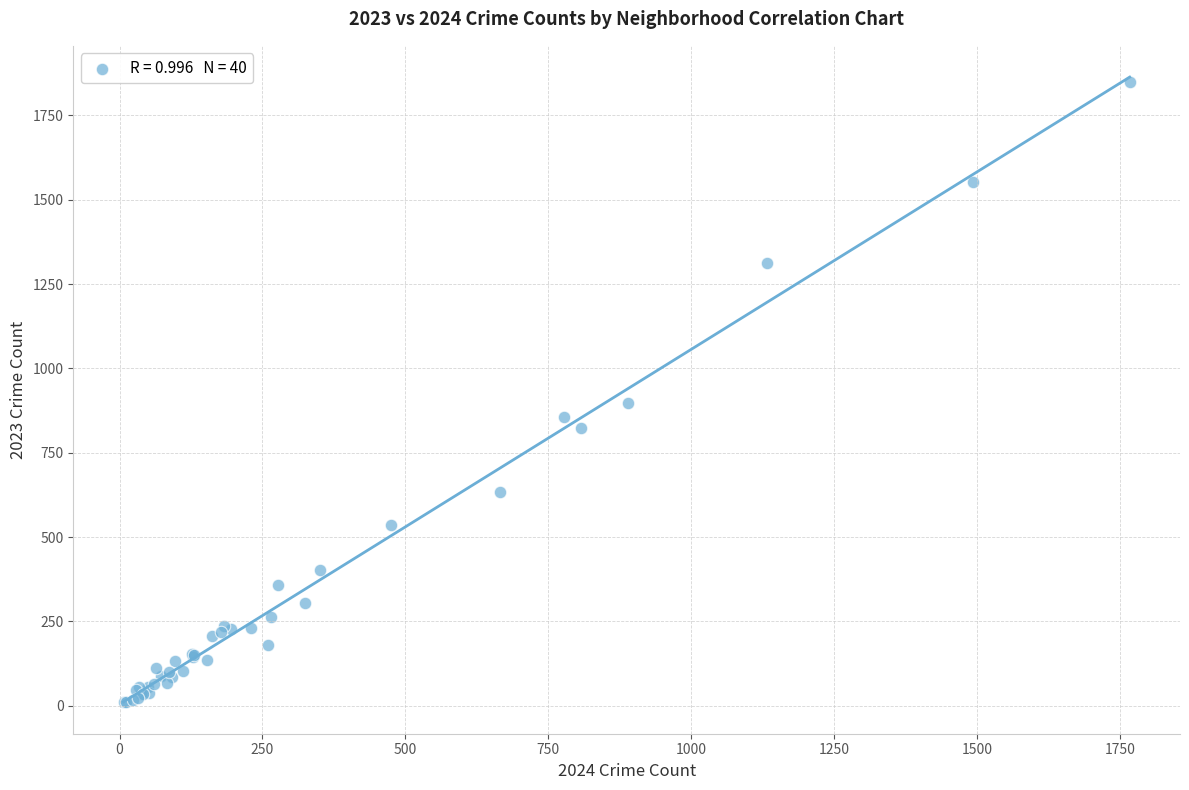

What Y value in the scatter plot is closest to 929?

898